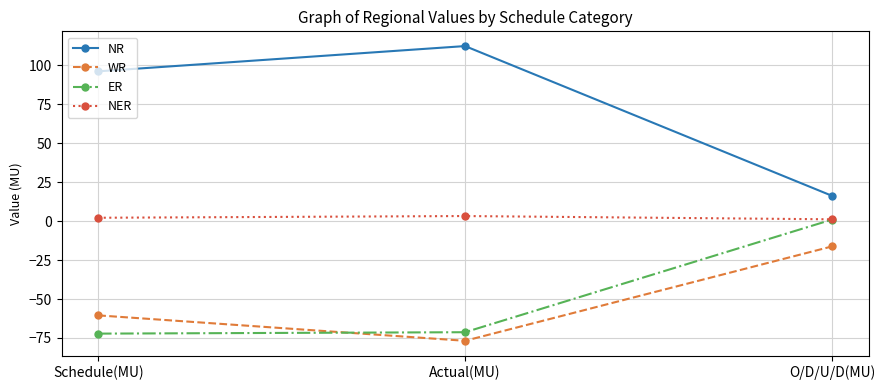

Which label corresponds to the smallest value in the chart?

Actual(MU)